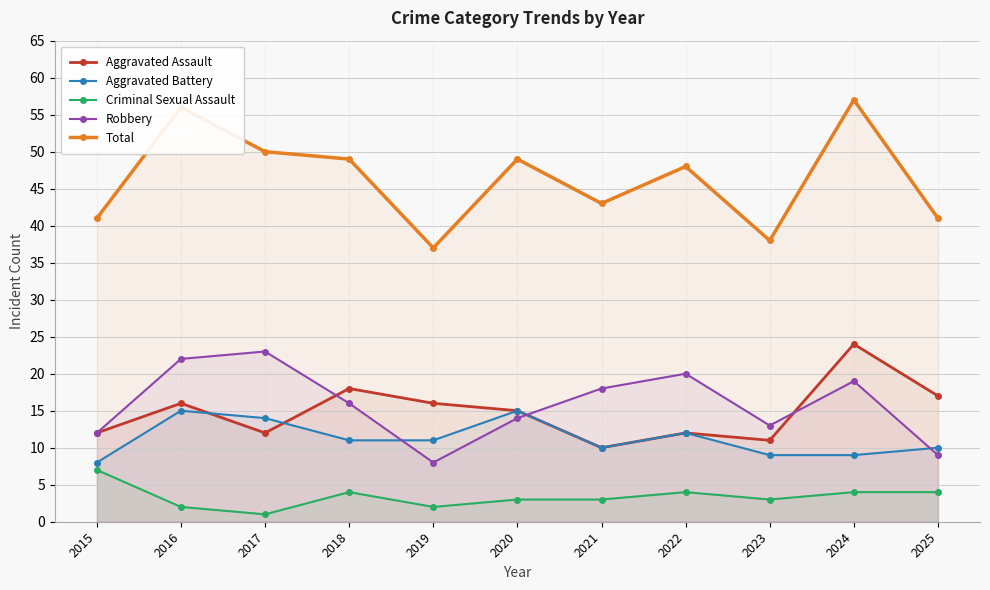

What is the difference between the maximum and minimum values in the Aggravated Battery series?

7